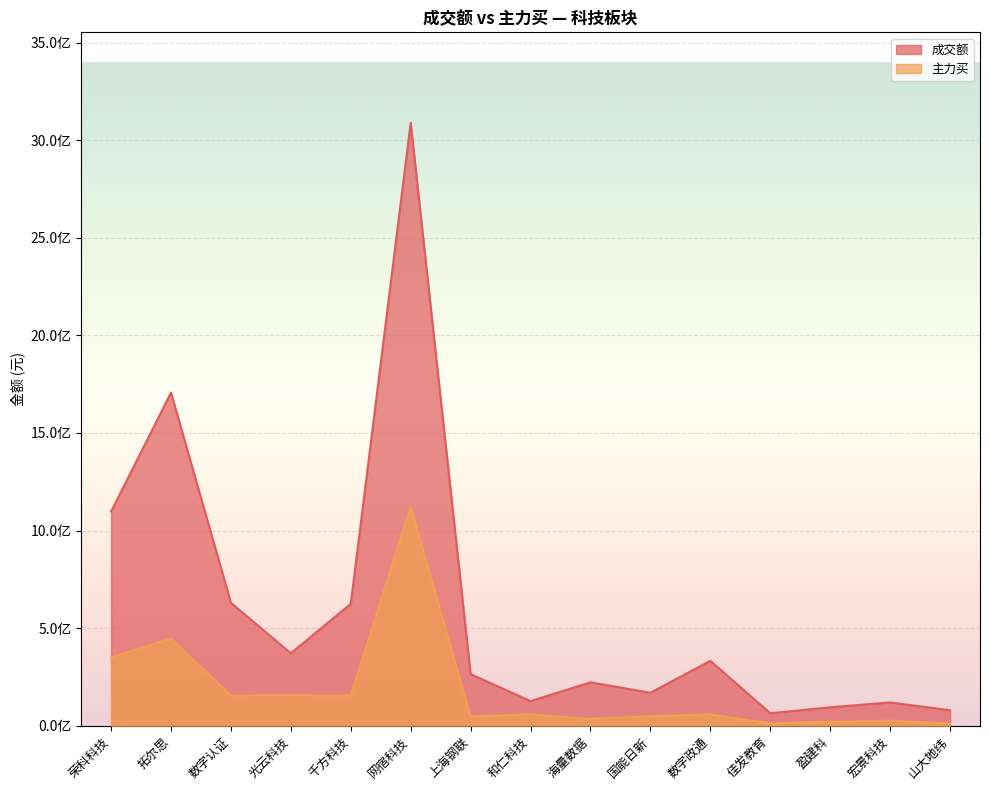

What is the total value across all series at 海量数据?

257253406